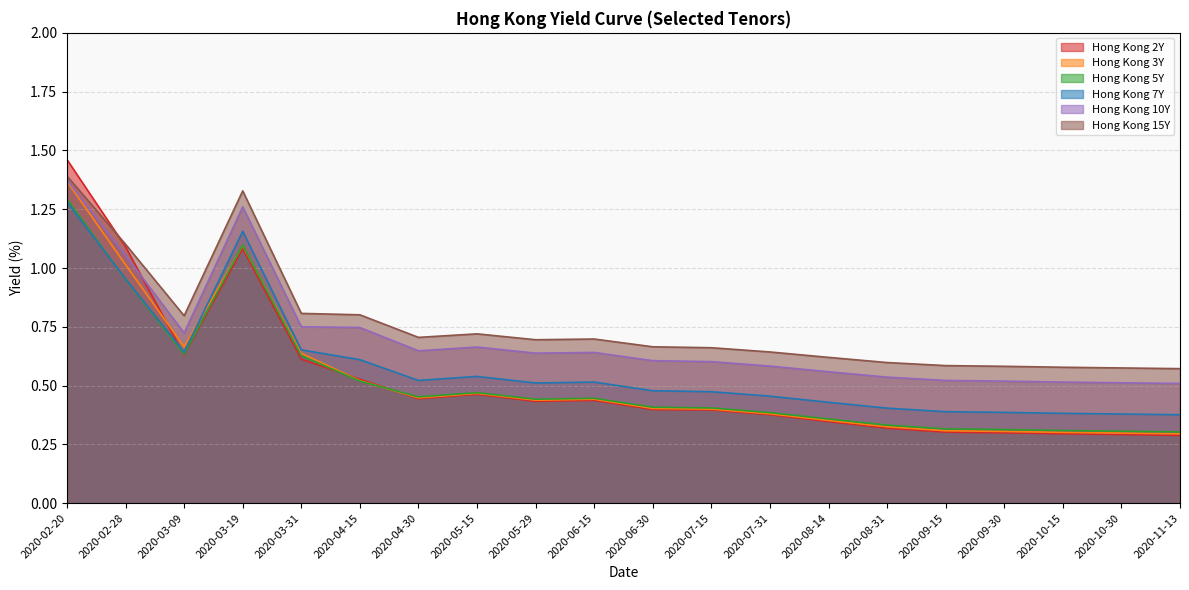

Is the value of Hong Kong 15Y at 2020-05-29 greater than the value of Hong Kong 2Y at 2020-05-15?

Yes